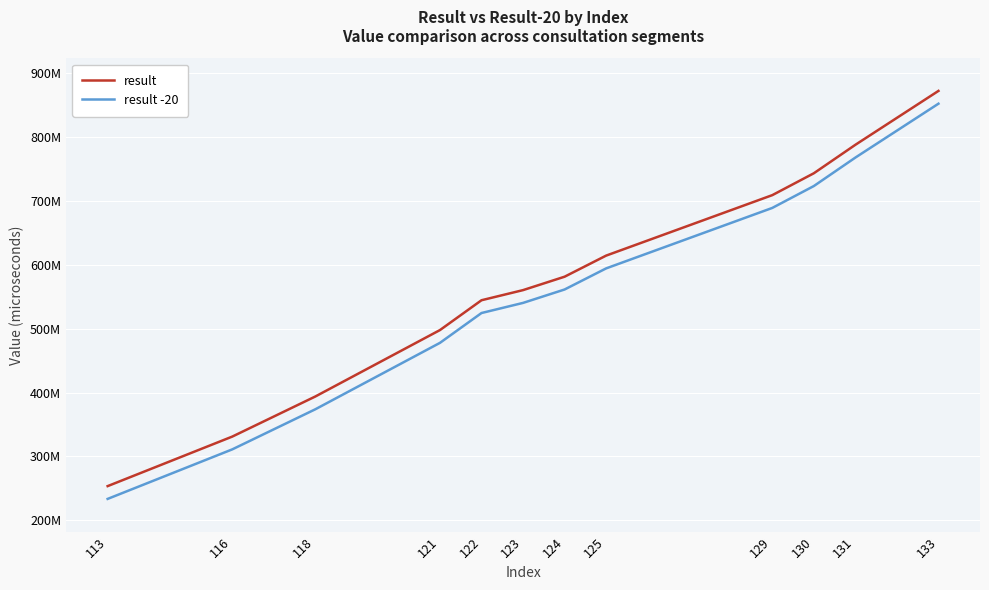

What are all the series names shown in the legend?

result, result -20